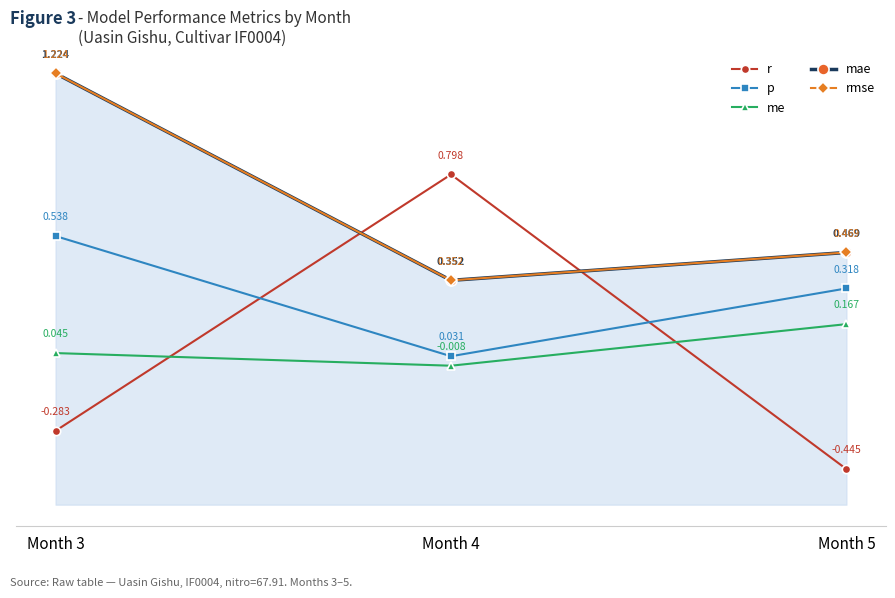

What is the minimum value for rmse?

0.4